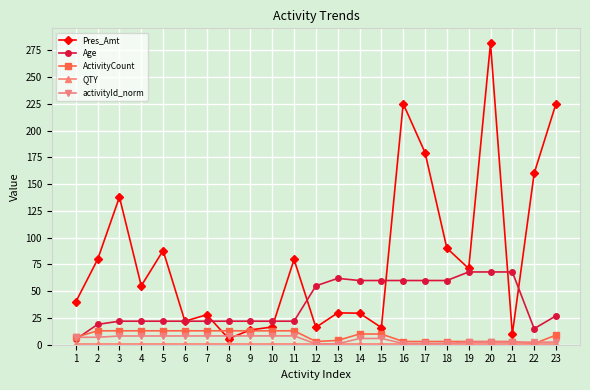

How many series are shown in this chart?

5